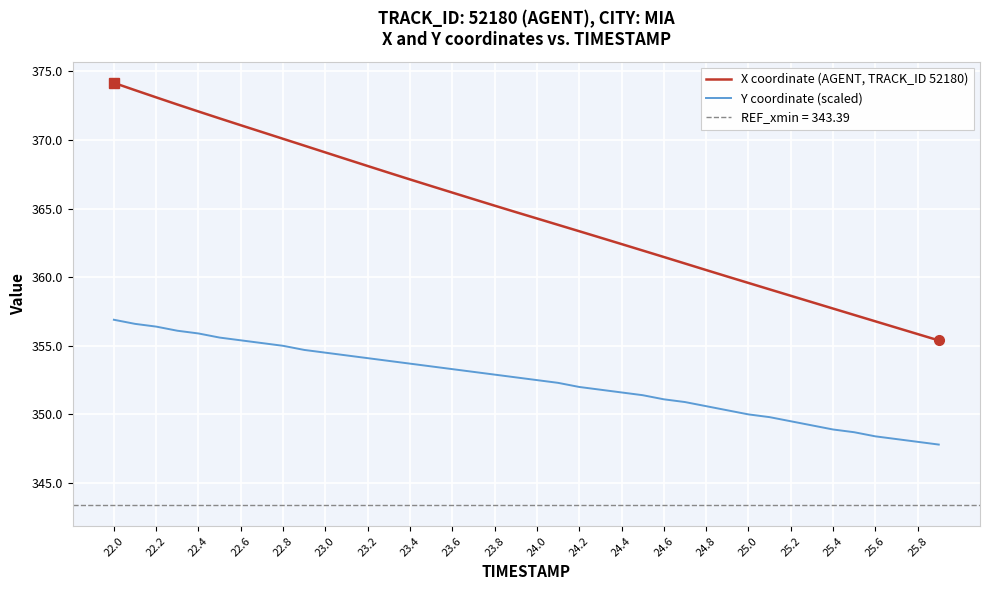

The Y coordinate (scaled) series shows 178.4 at 24.2. True or false?

False